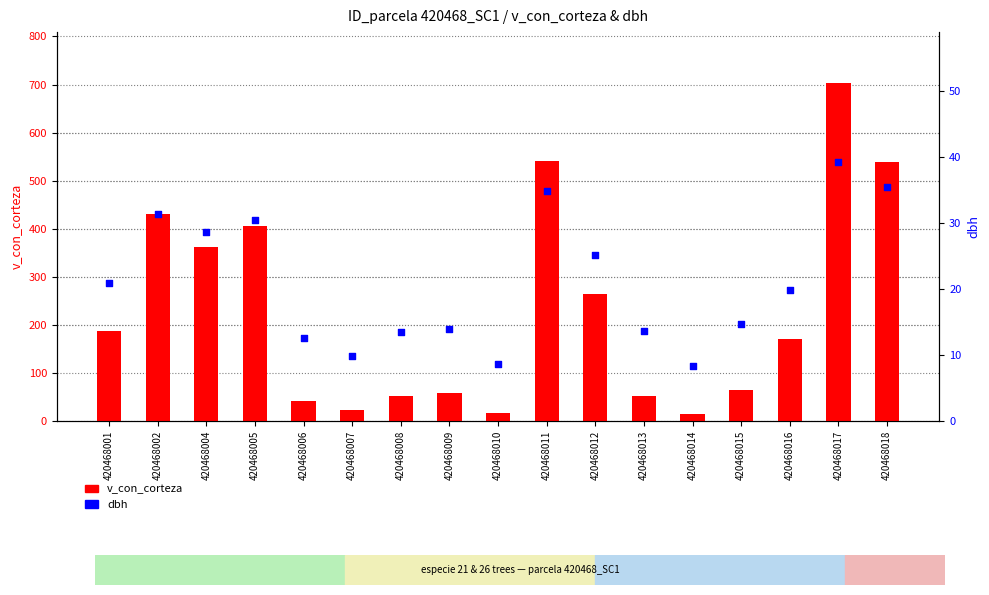

Which series has the largest total across all categories?

v_con_corteza